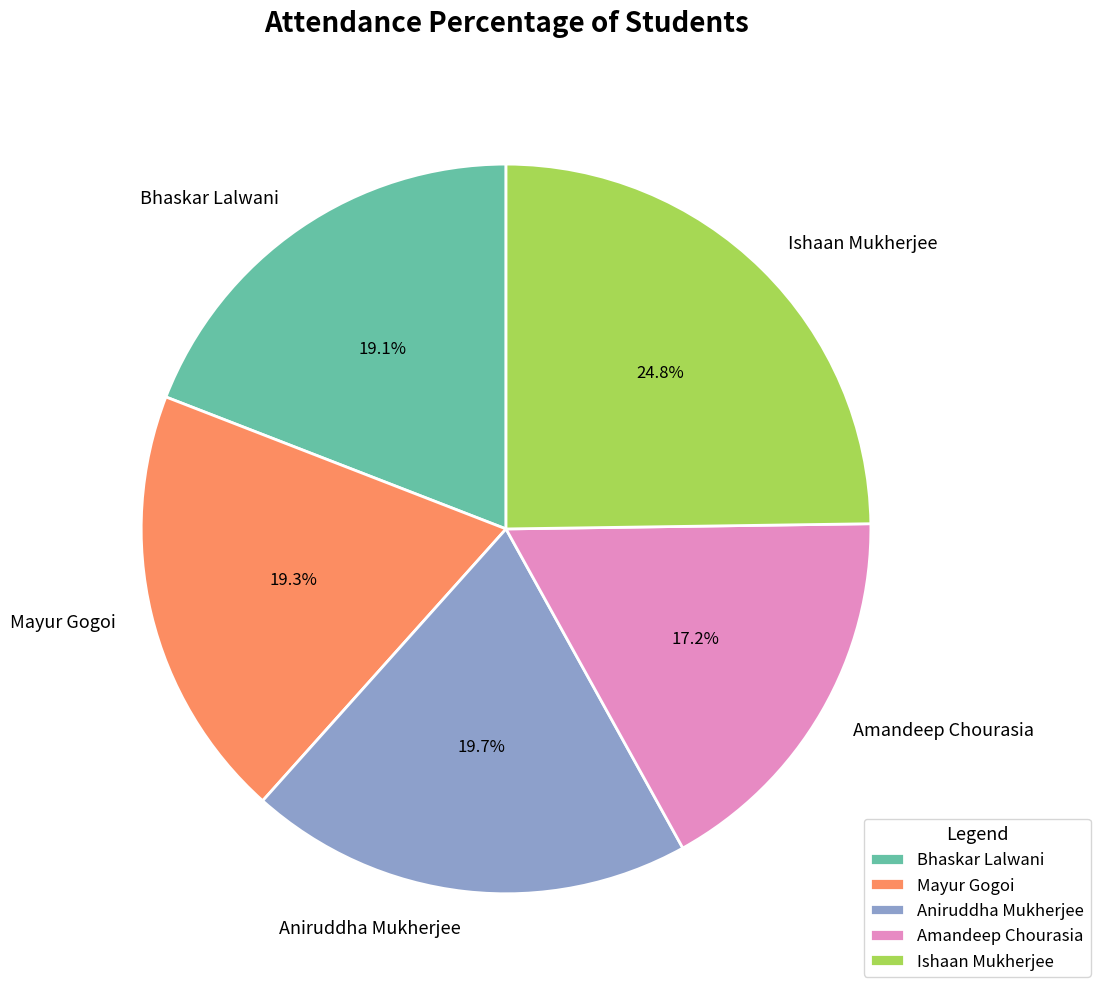

How much of the chart is everything except Aniruddha Mukherjee?

80.3%